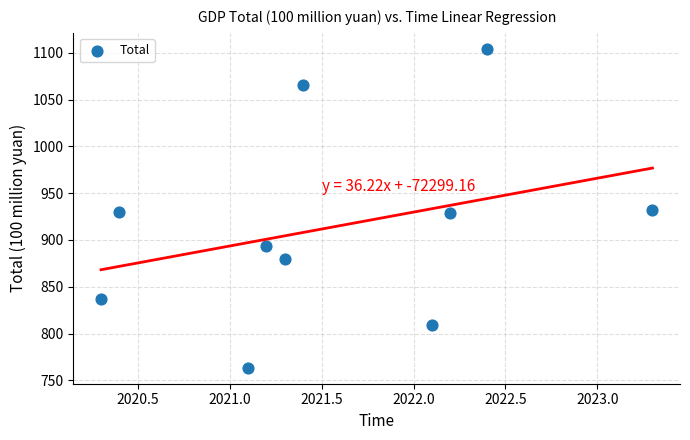

What is the range of Y values (max minus min)?

340.8